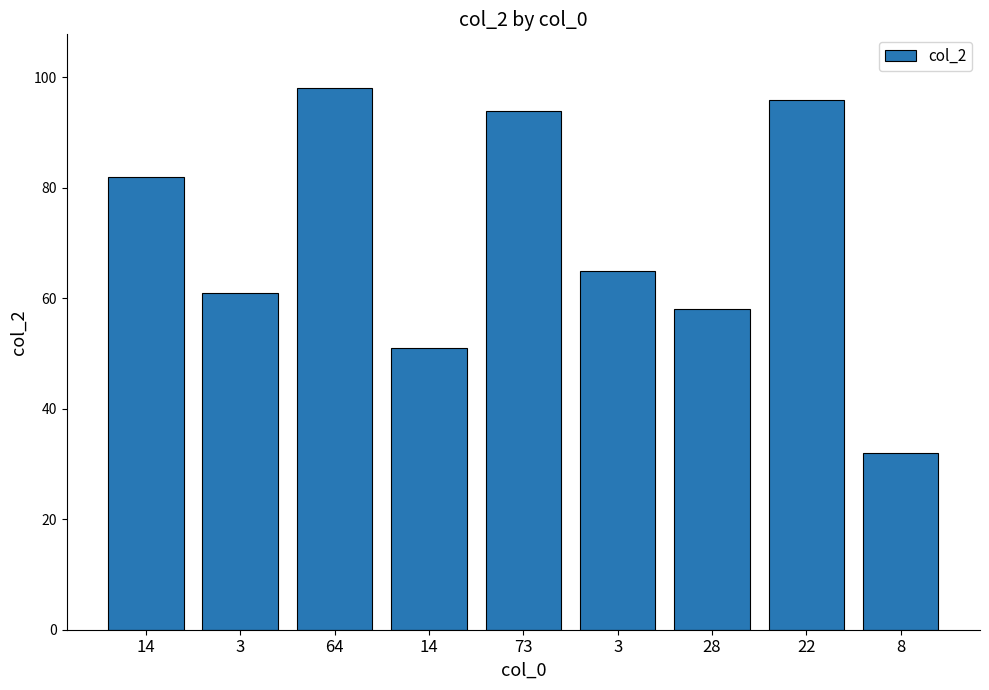

What is the sum of the values at 64 and 3?

163